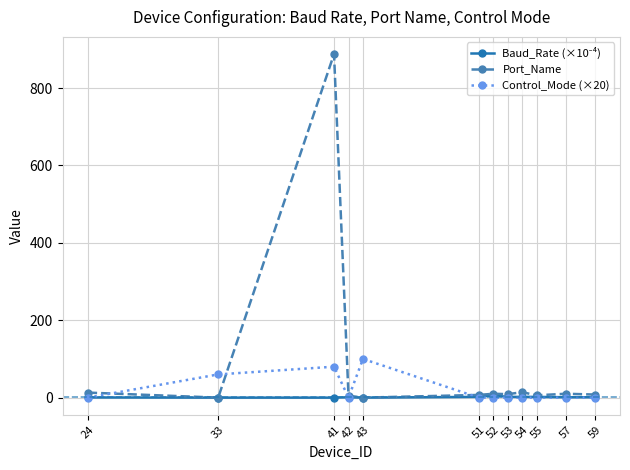

What is the maximum value shown in the chart?

888.0